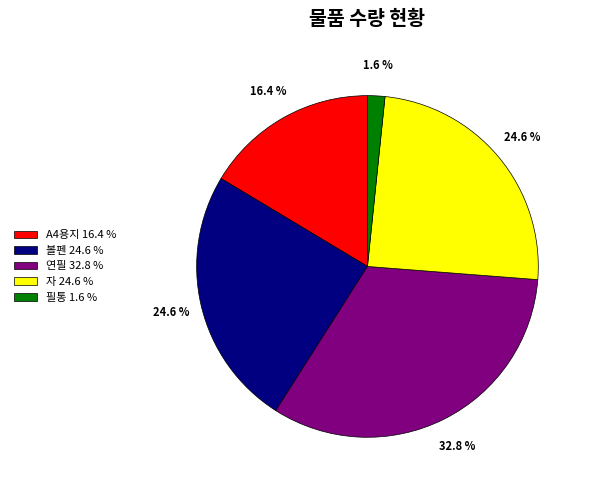

What is the largest slice in the pie chart?

연필